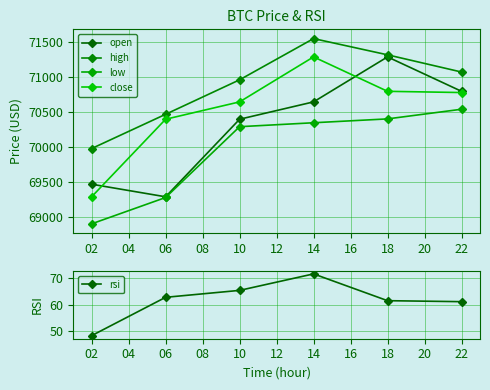

Is it true that high equals 99369.9 at 06?

False